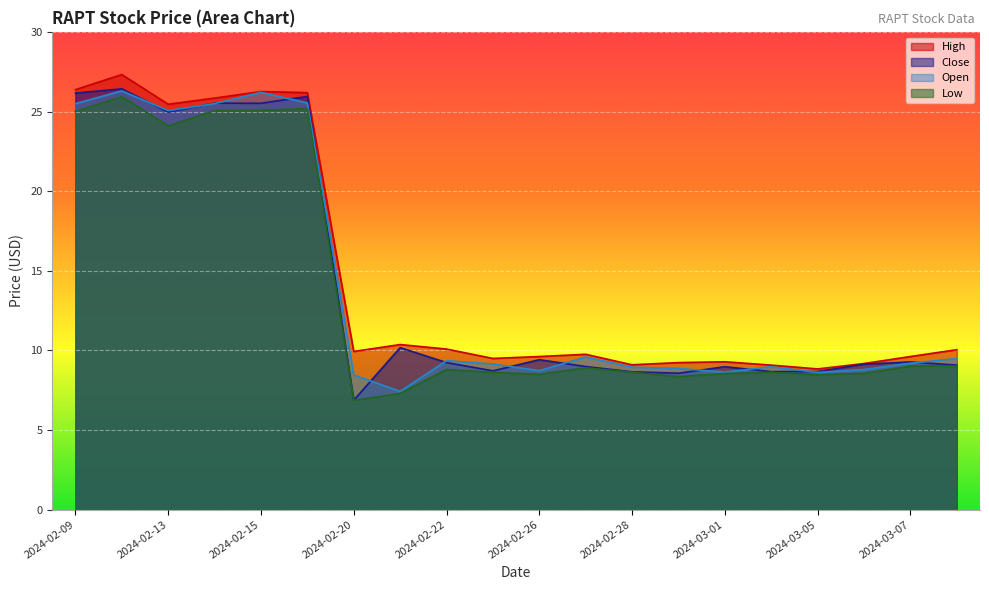

True or false: High and Low intersect in this chart.

False